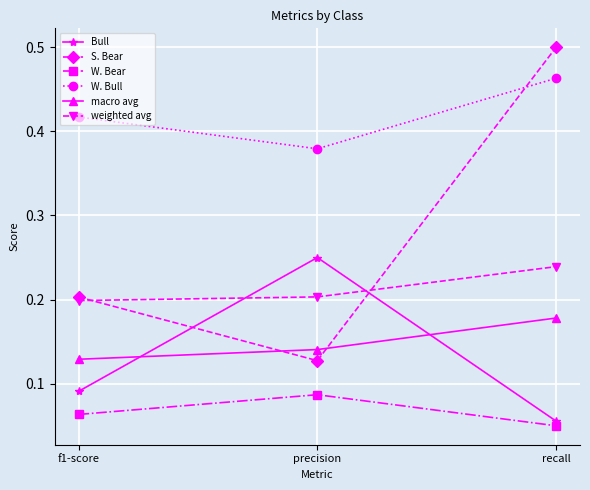

Which series has the widest spread of values?

S. Bear